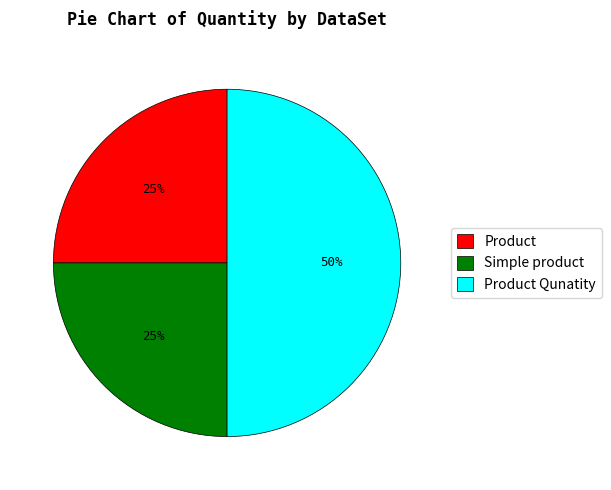

Which slice is the largest?

Product Qunatity